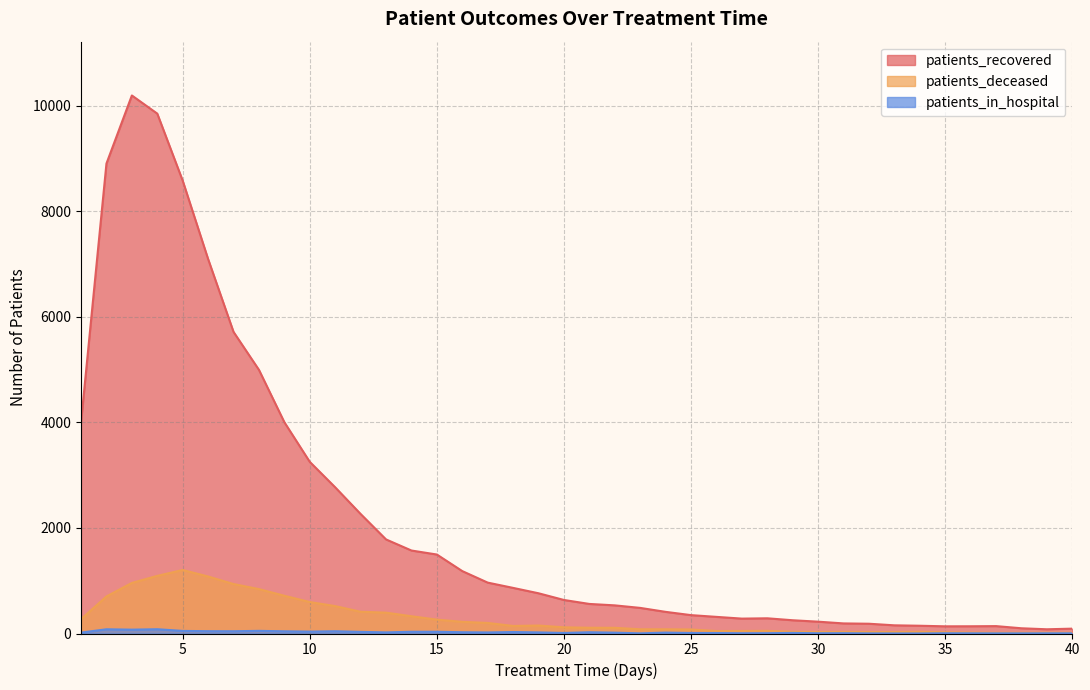

Which series changed the most between 27 and 32?

patients_recovered